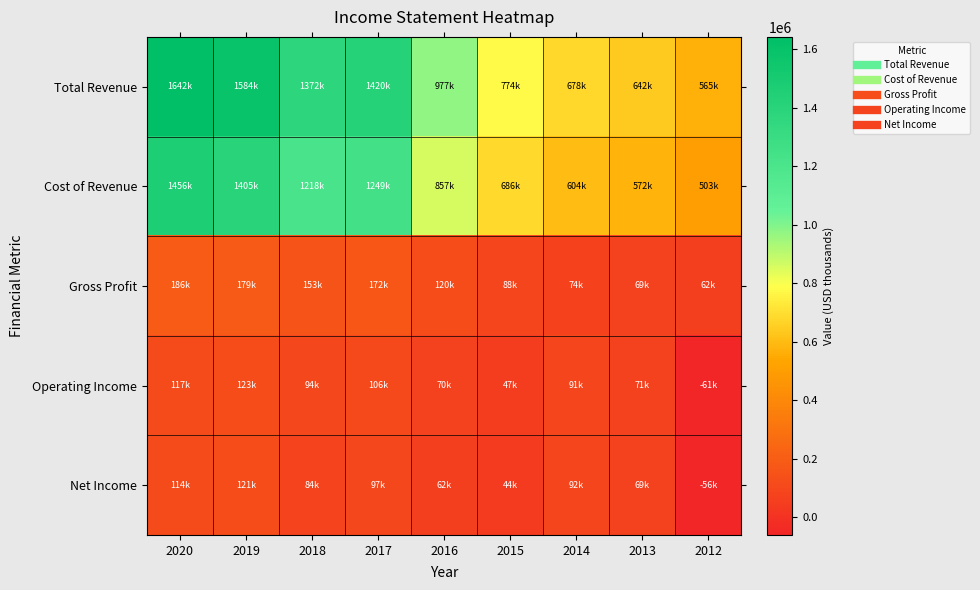

Which series has the largest range (max minus min)?

Total Revenue